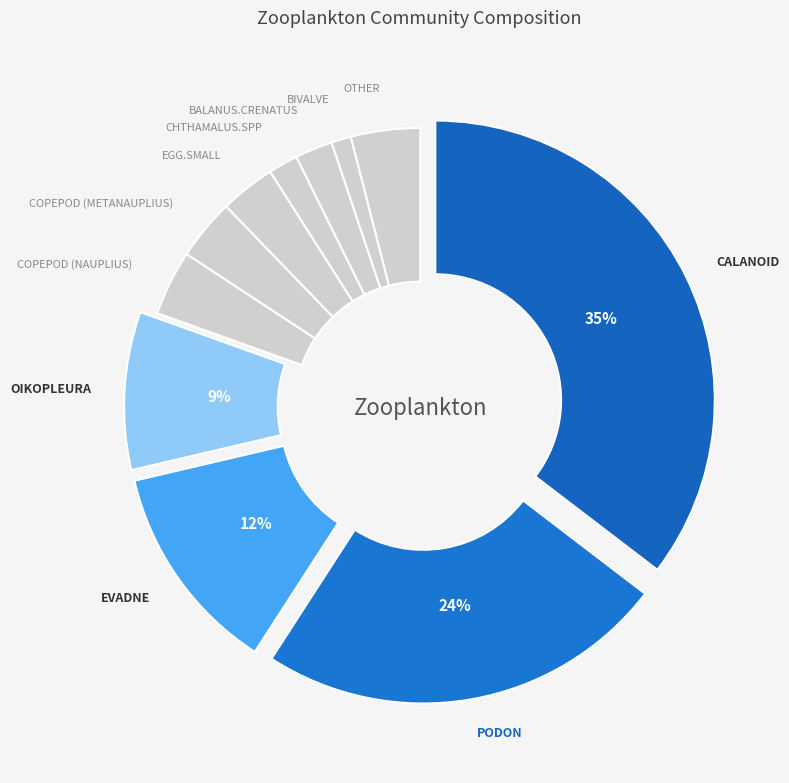

Which category has the smallest portion of the pie?

bivalve